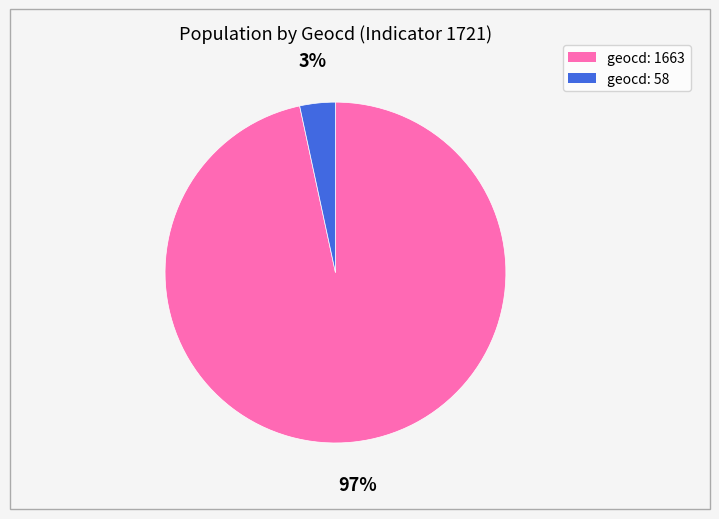

Is there any slice that represents more than half of the pie?

Yes